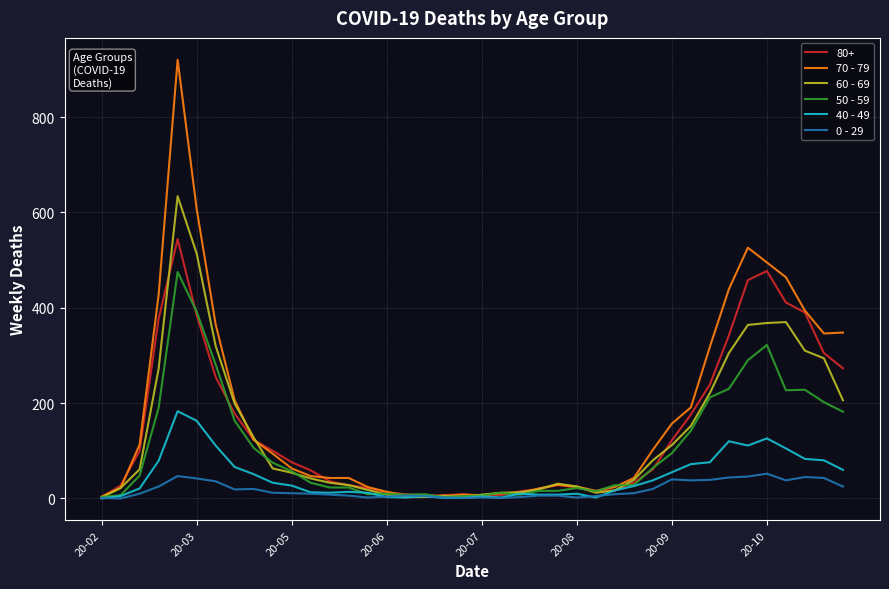

Which series has the widest spread of values?

70 - 79